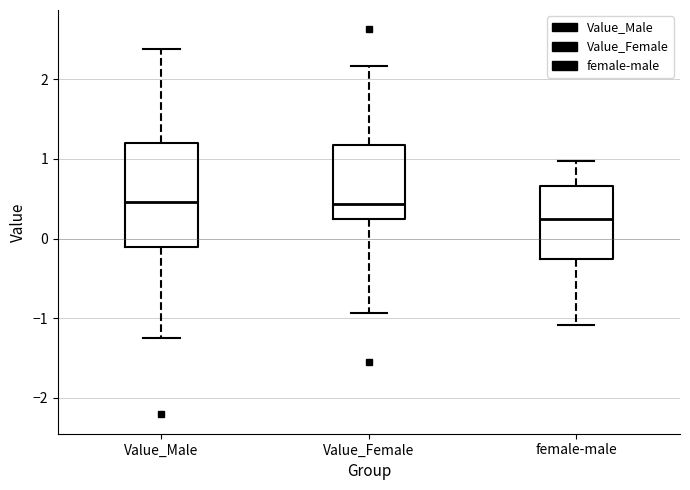

Reading left to right, transcribe this box plot: for each box, give where its median line is, the range the box spans, and where its two whiskers end, as read against the y-axis. The values are not printed on the chart, so give them approximately, as read against the axis.

Value_Male: median 0.5, box -0.1 to 1.2, whiskers -1.2 to 2.4
Value_Female: median 0.4, box 0.2 to 1.2, whiskers -0.9 to 2.2
female-male: median 0.3, box -0.3 to 0.7, whiskers -1.1 to 1.0